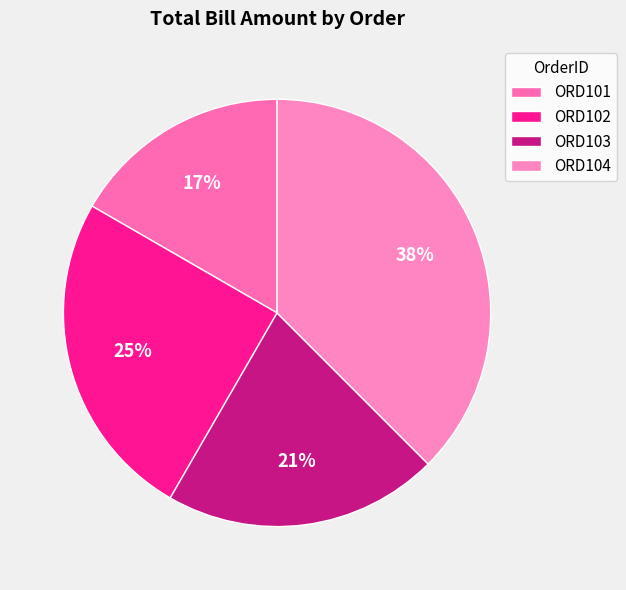

To the nearest percent, what is the average slice percentage?

25%